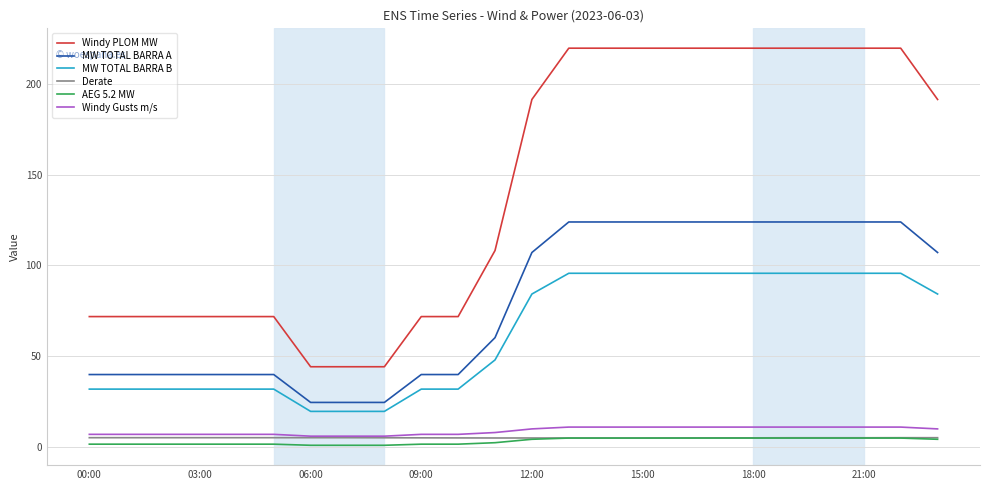

Which series has the largest total across all categories?

Windy PLOM MW